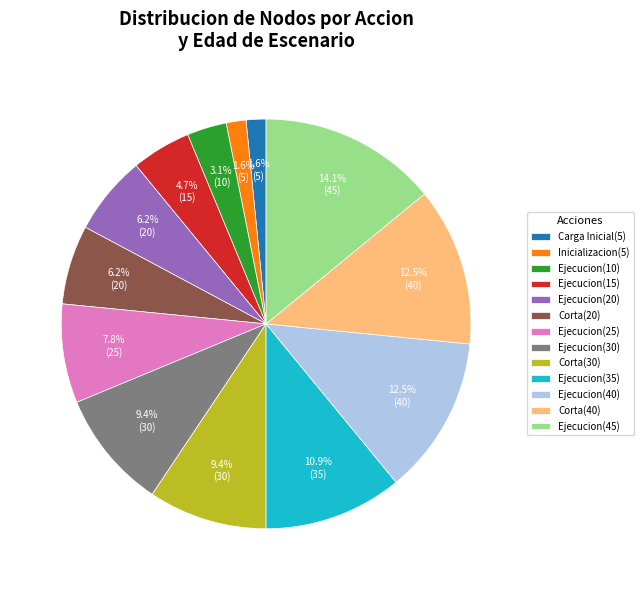

Is Inicializacion(5) the majority of the pie?

No